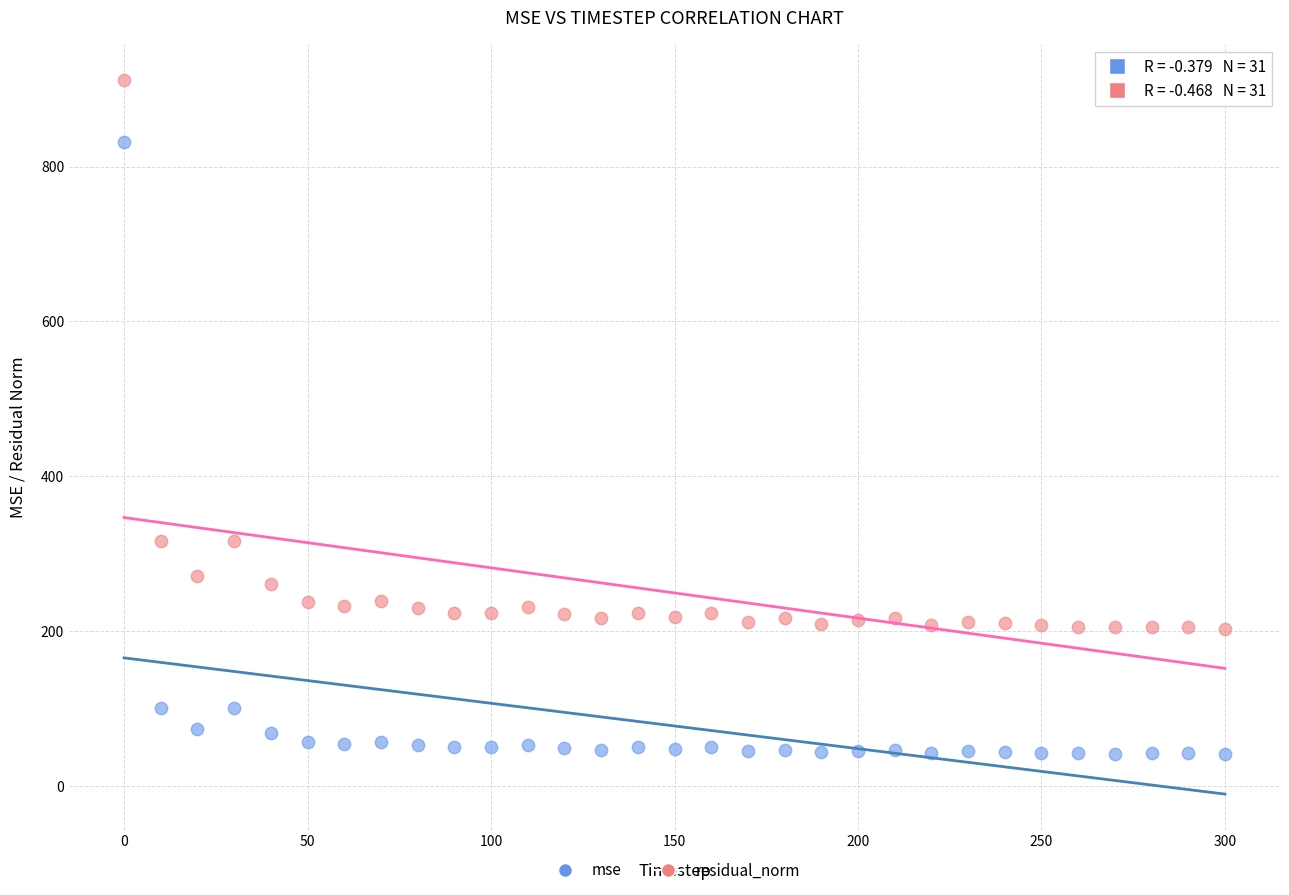

Across all data points, what is the range of Y values (max minus min)?

870.7